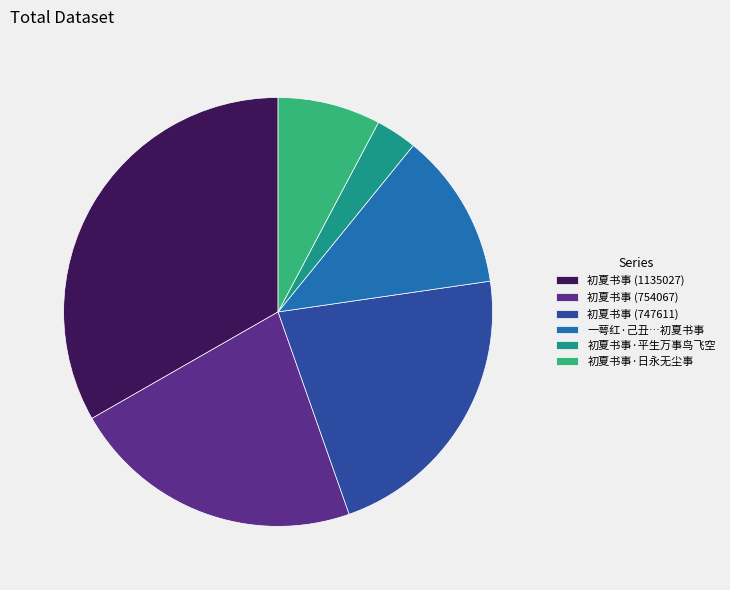

Is there a majority slice in this chart?

No